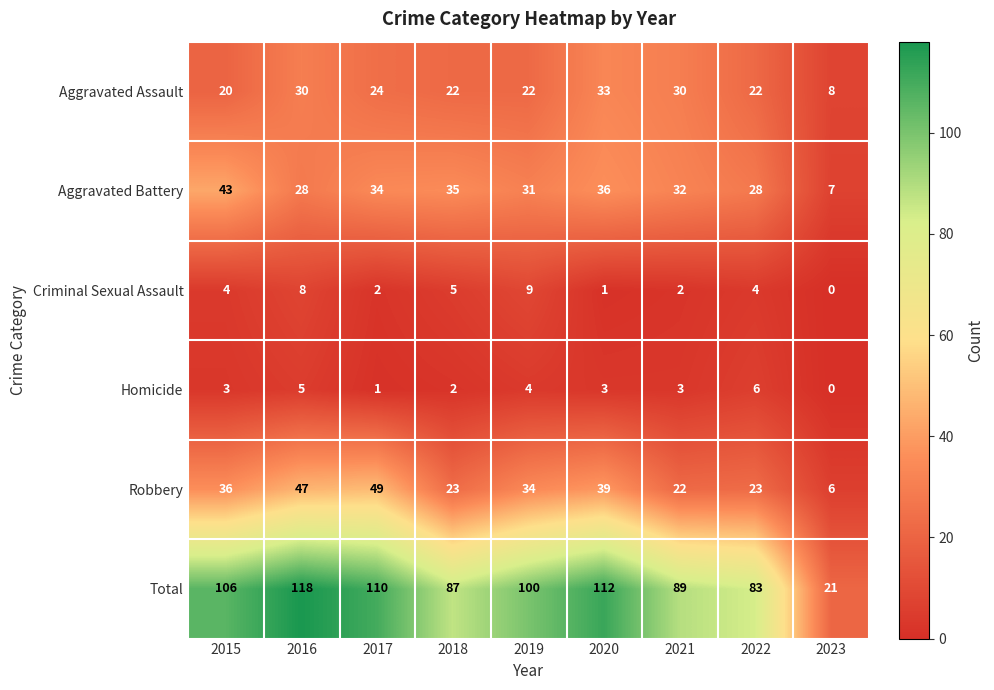

The Homicide series shows 2 at 2015. True or false?

False